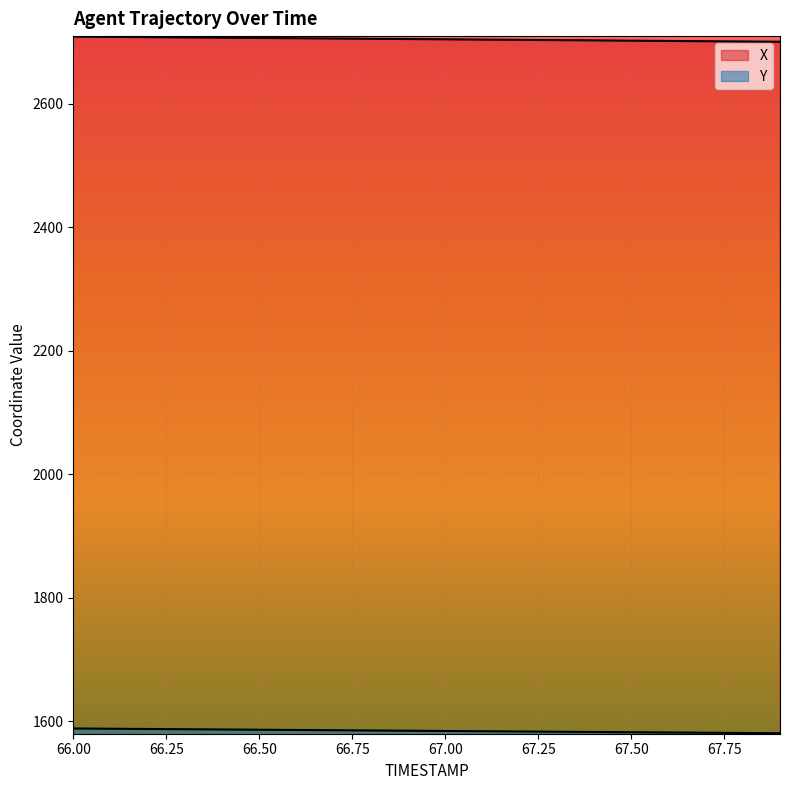

What is the lowest value of the X series?

2700.8